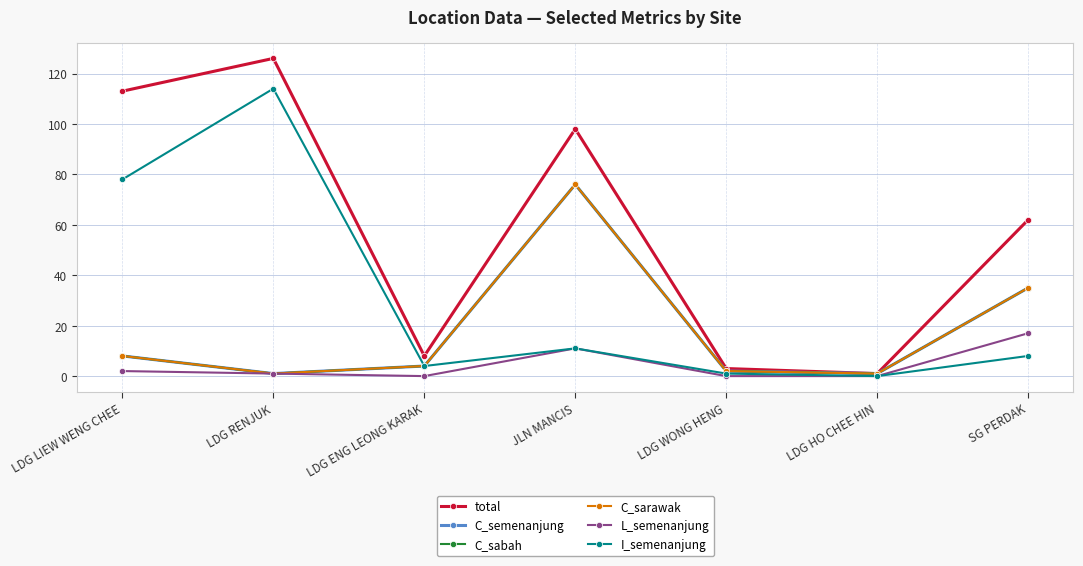

True or false: C_sarawak and C_sabah cross at least once.

False